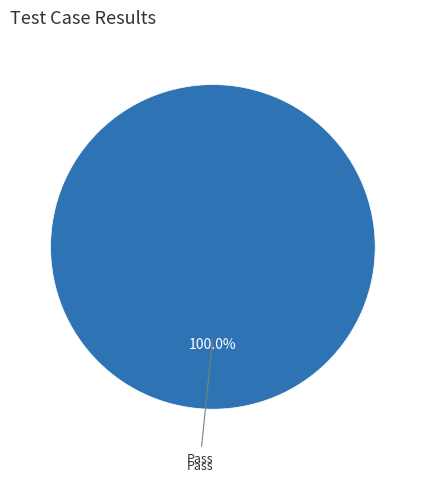

How many segments does this pie chart have?

1